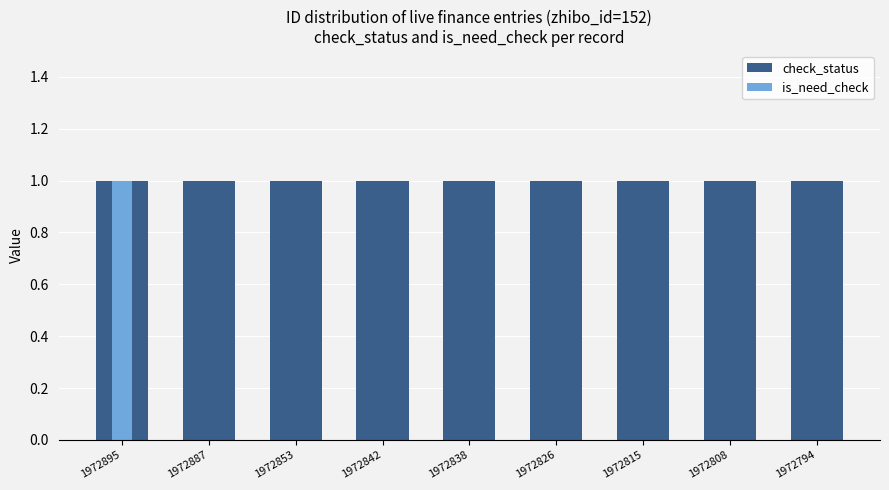

How many distinct data groups are displayed?

2